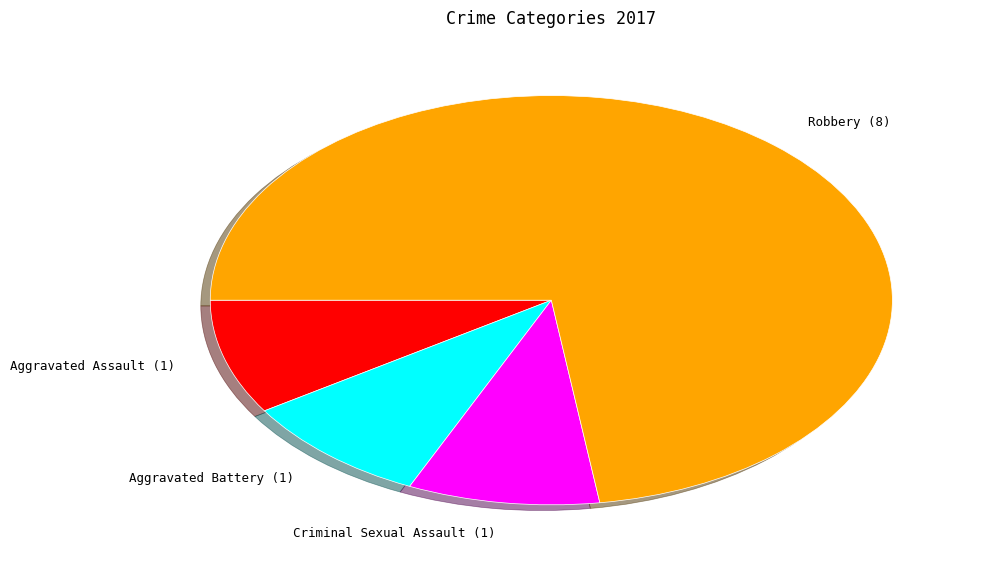

Is there a majority slice in this chart?

Yes